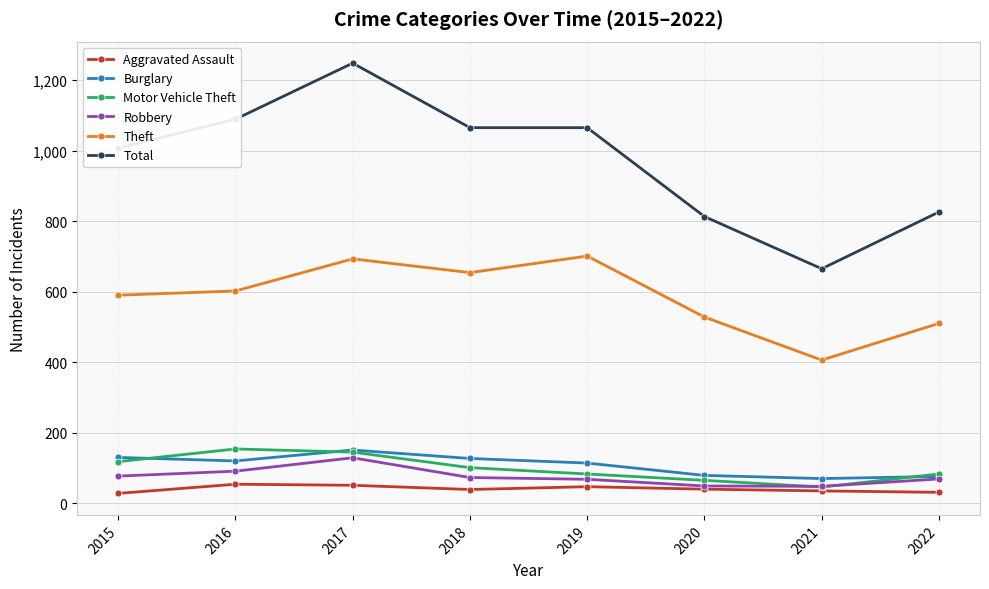

At which category is the sum across all series the highest?

2017